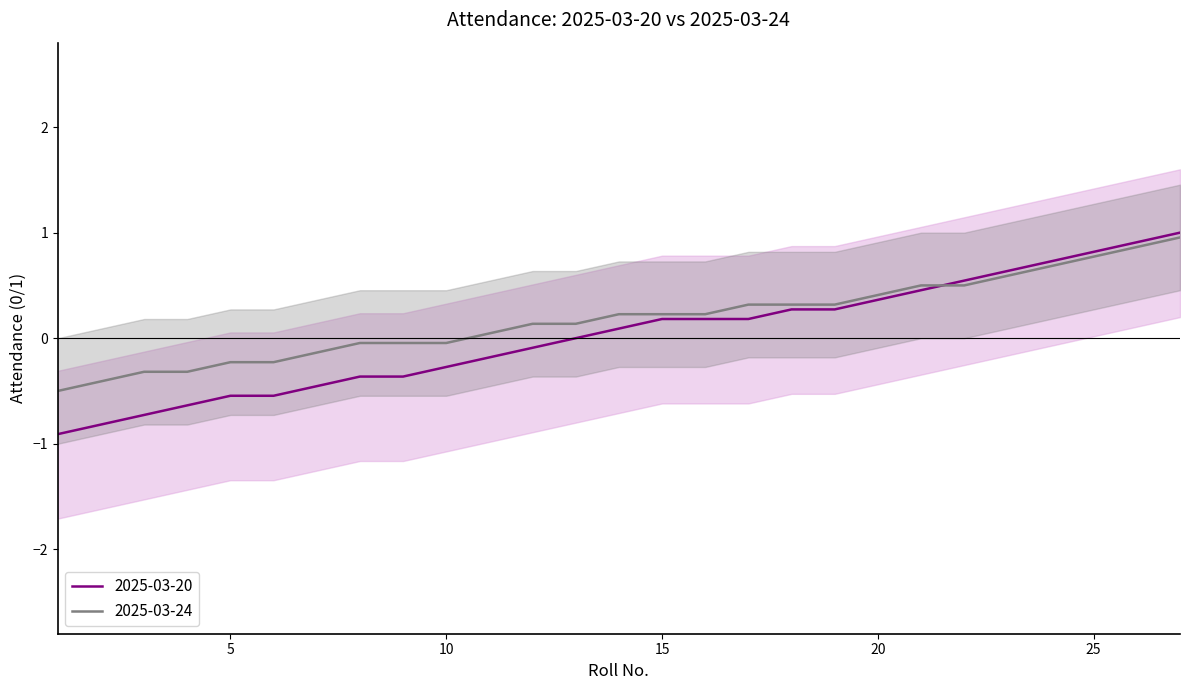

What is the maximum value shown in the chart?

1